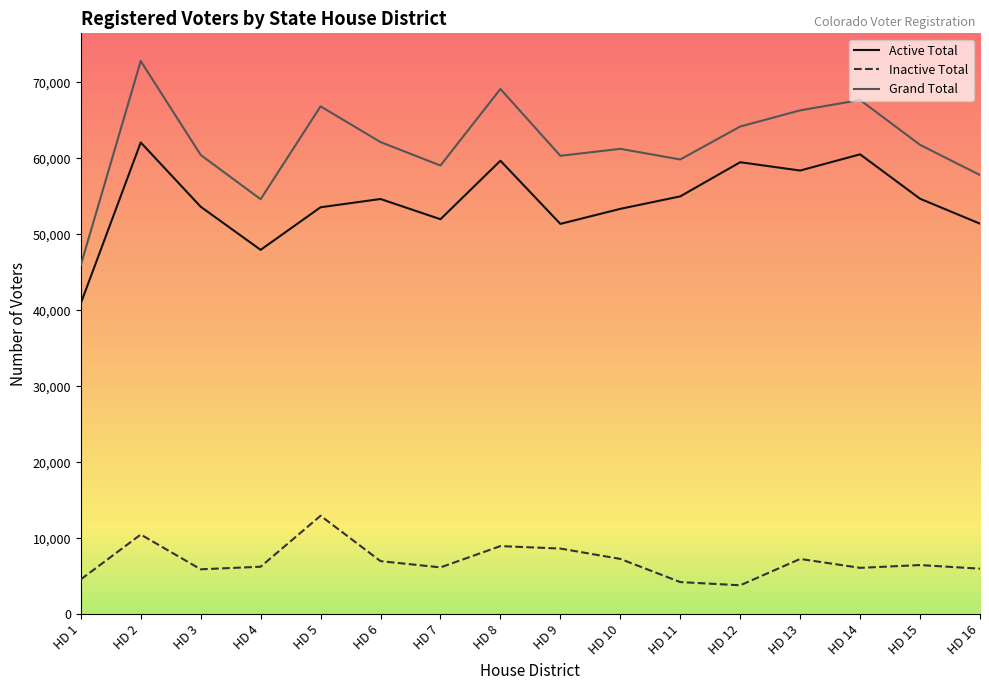

What is the sum of the Grand Total values at HD 7 and HD 13?

125394